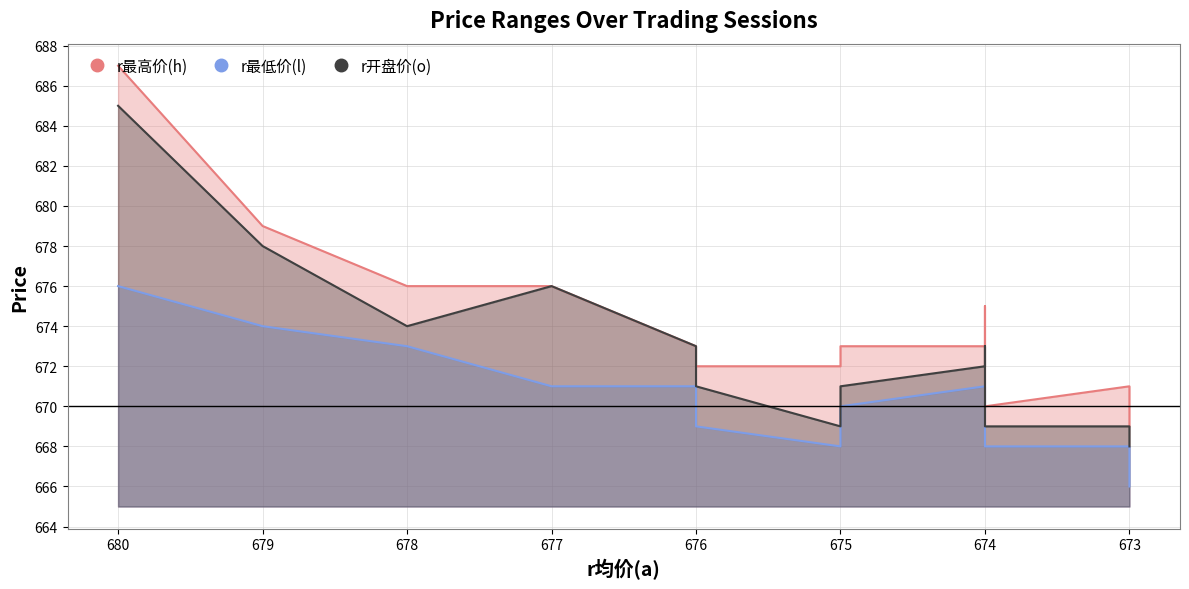

True or false: r最高价(h) and r开盘价(o) intersect in this chart.

False